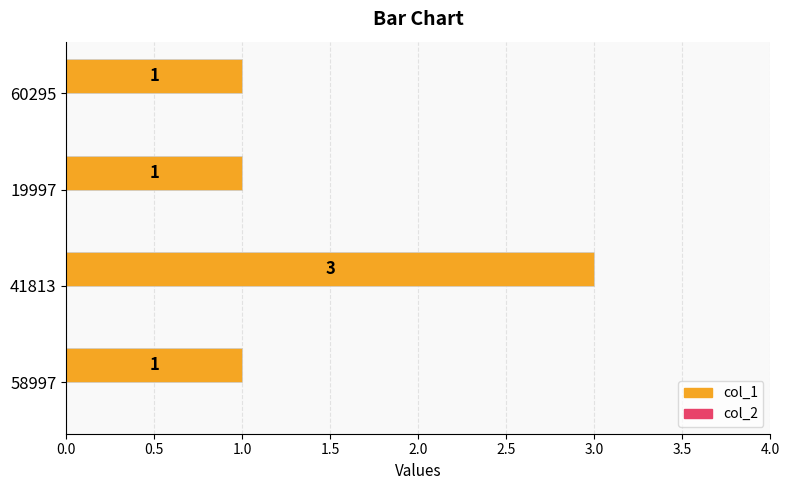

What is the maximum value shown in the chart?

3